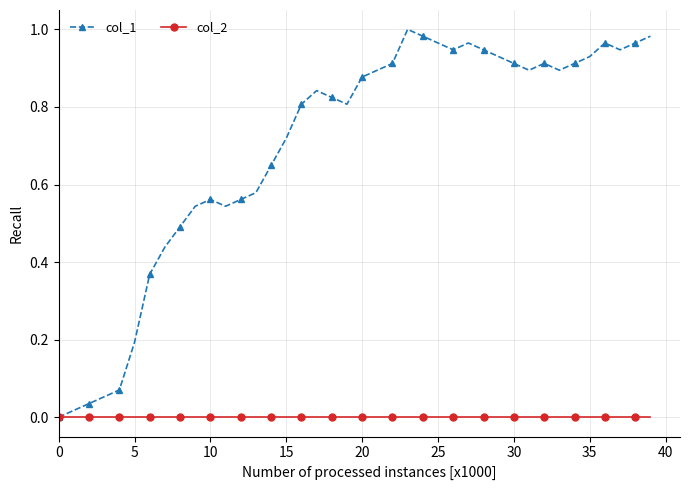

What are all the series names shown in the legend?

col_1, col_2